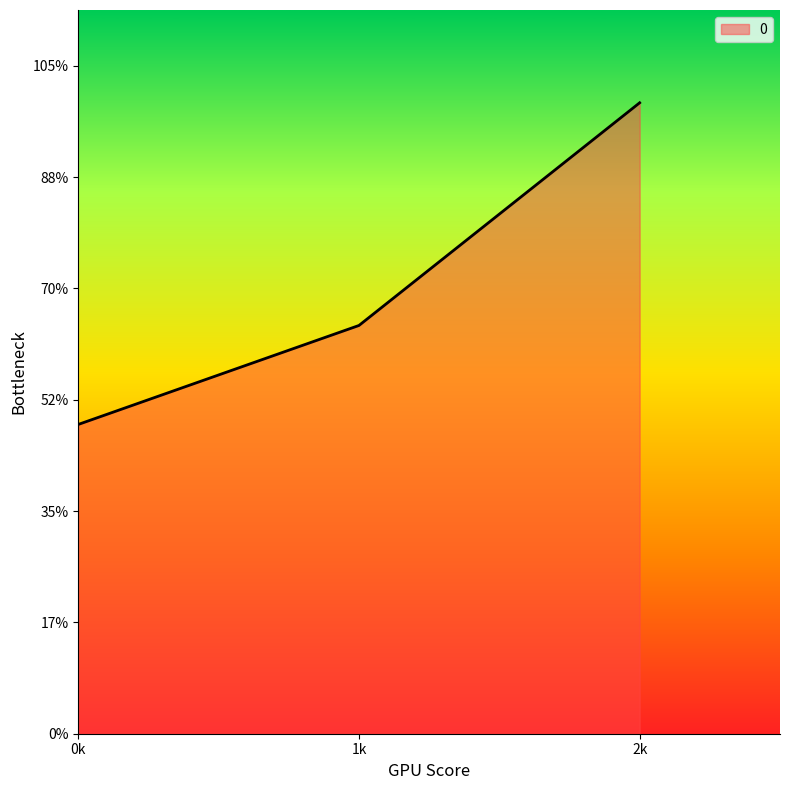

Does the chart have visible grid lines?

No